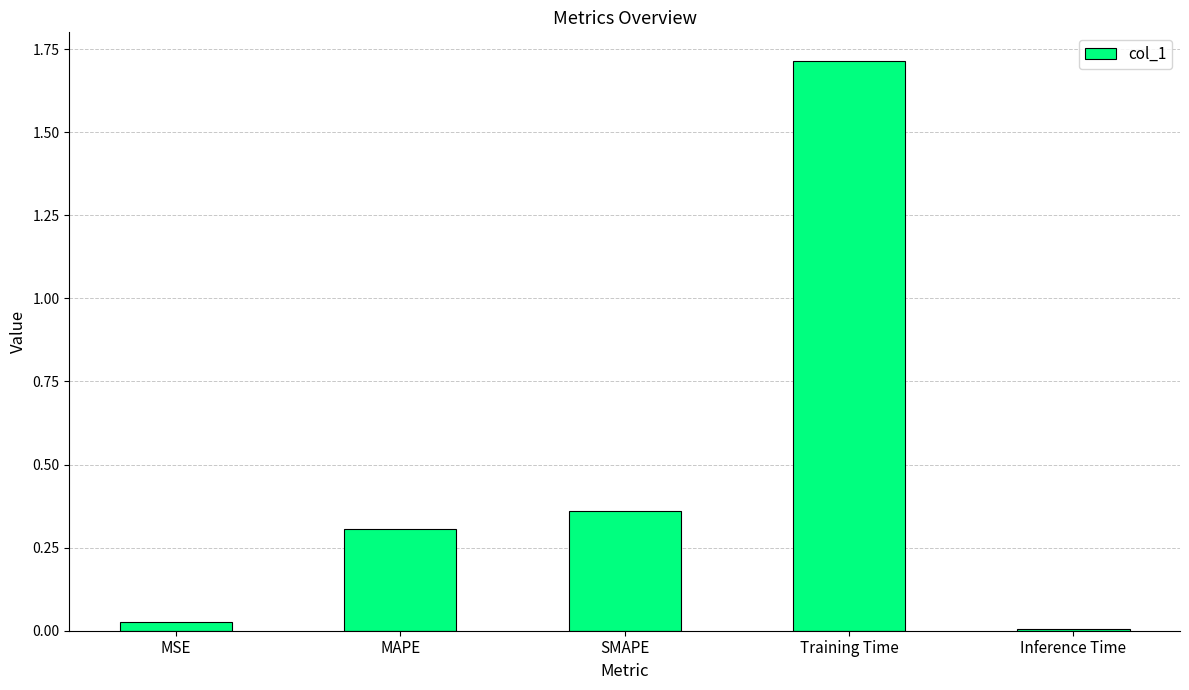

What is the sum of all values?

2.4